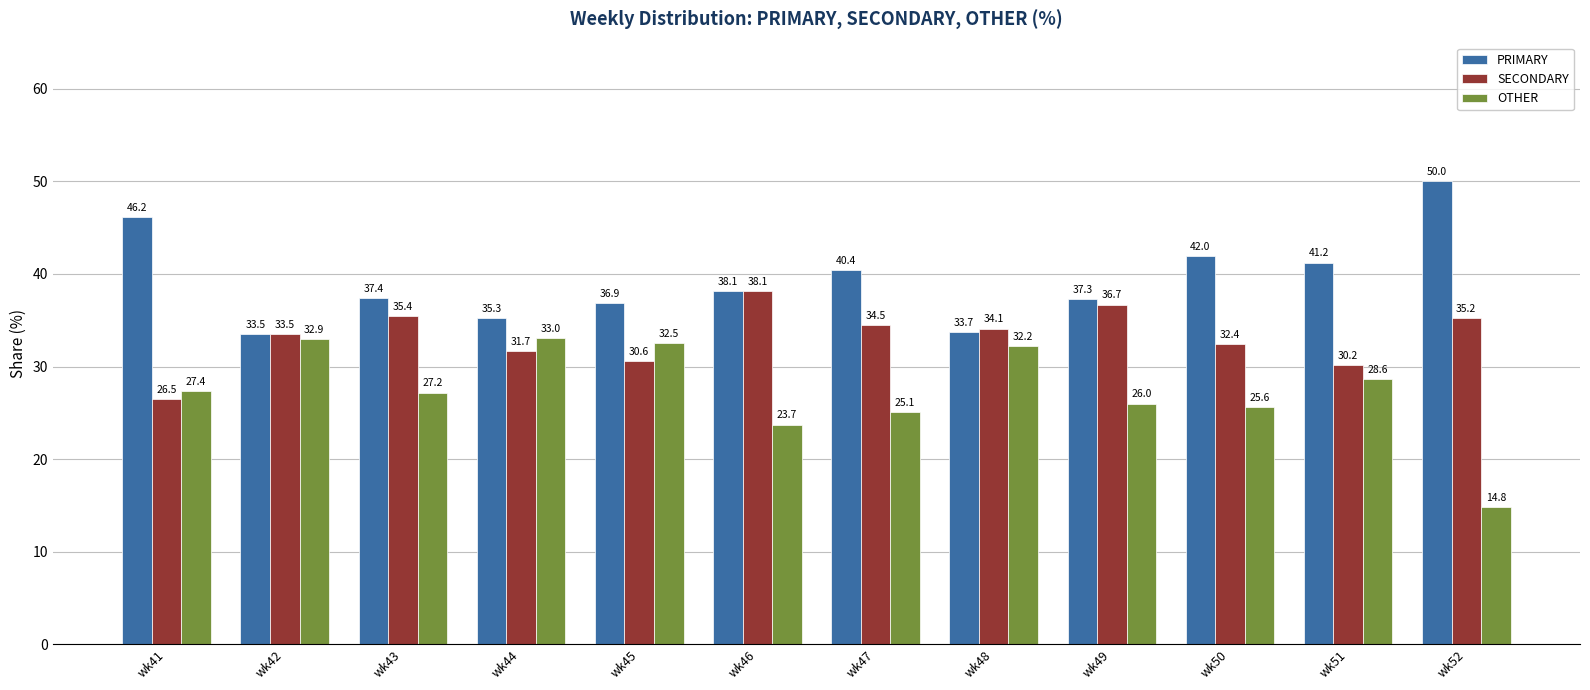

Is it true that SECONDARY equals 34.5 at wk47?

True